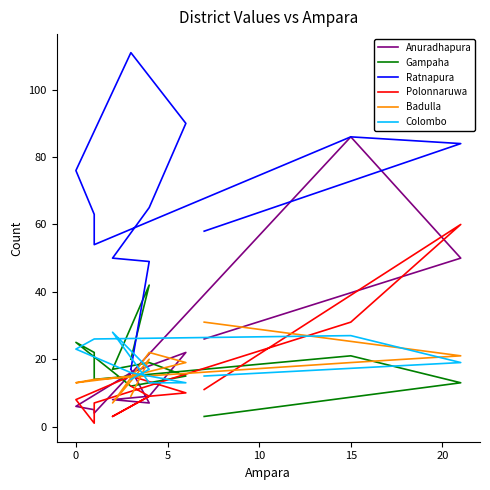

In Anuradhapura, how many points are higher than both neighbors (excluding endpoints)?

2